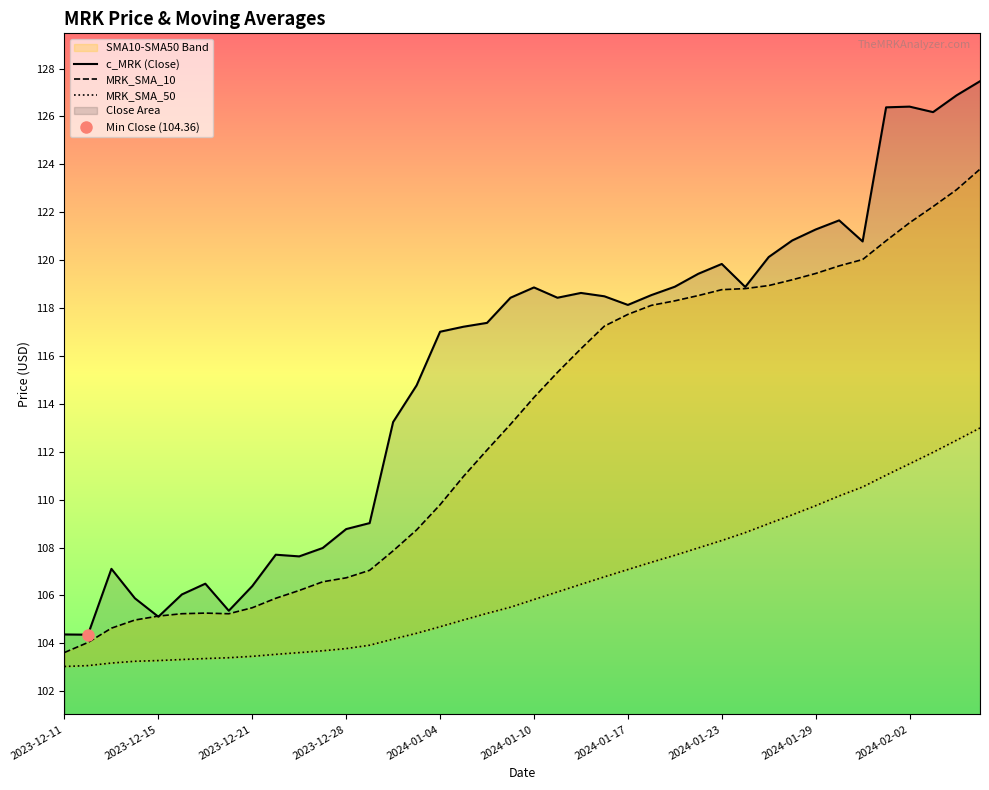

The value of c_MRK (Close) at 2023-12-21 is 159.2. True or false?

False